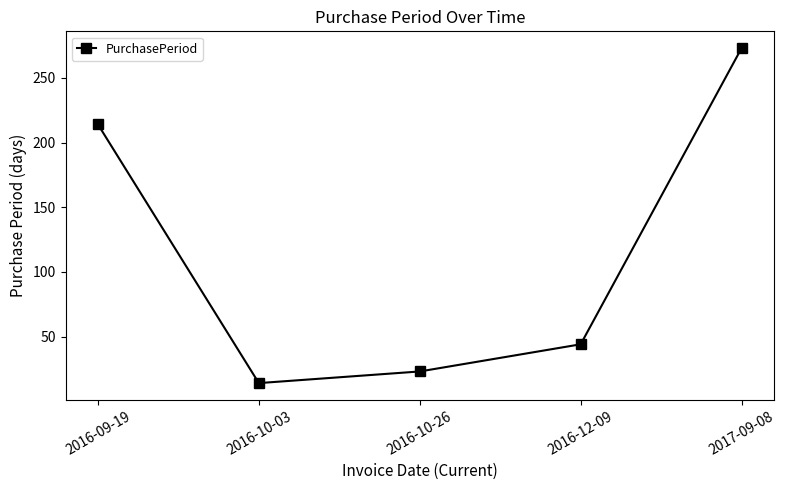

At which label does the data first exceed 44?

2016-09-19